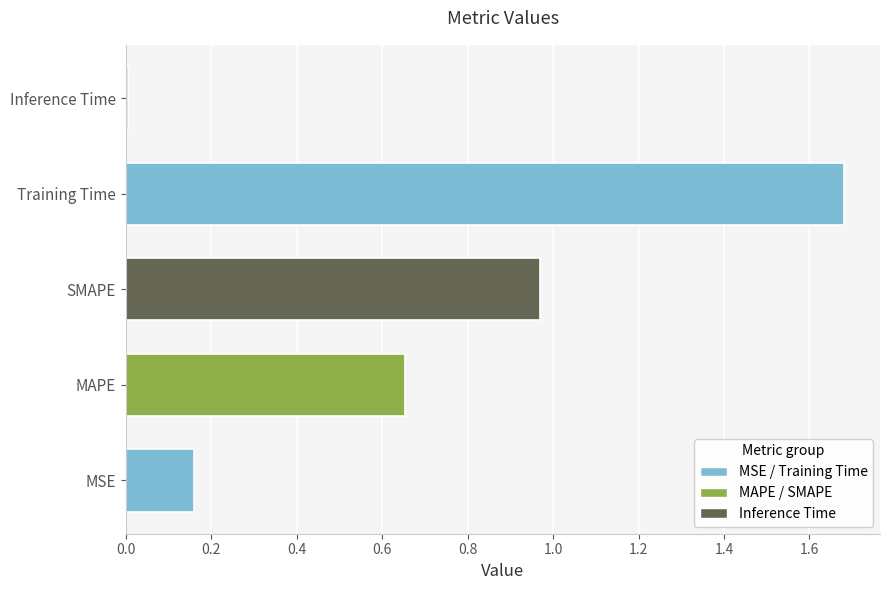

List the labels in order of value, largest first.

Training Time, SMAPE, MAPE, MSE, Inference Time